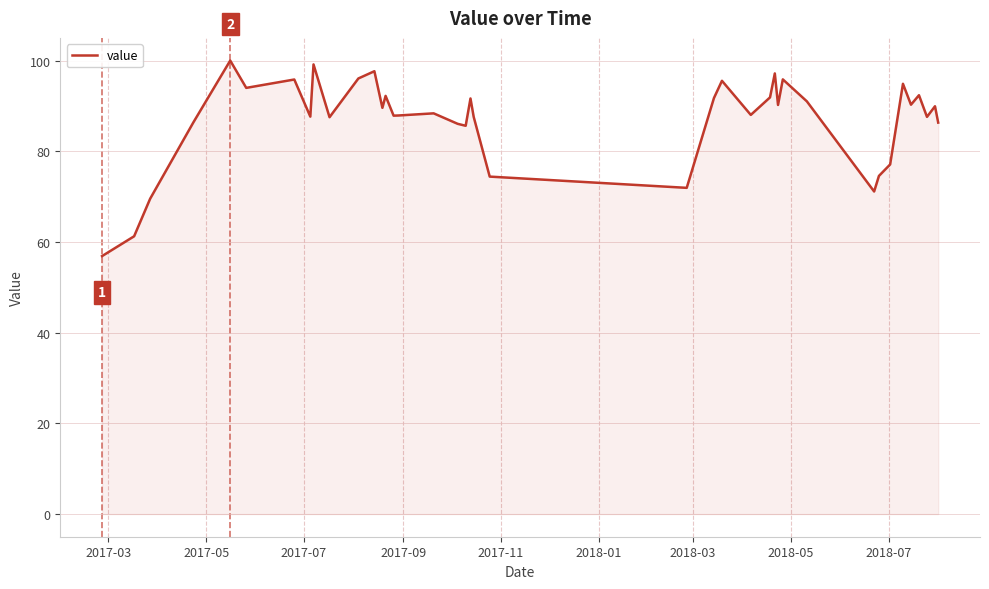

What is the minimum value shown in the chart?

56.9